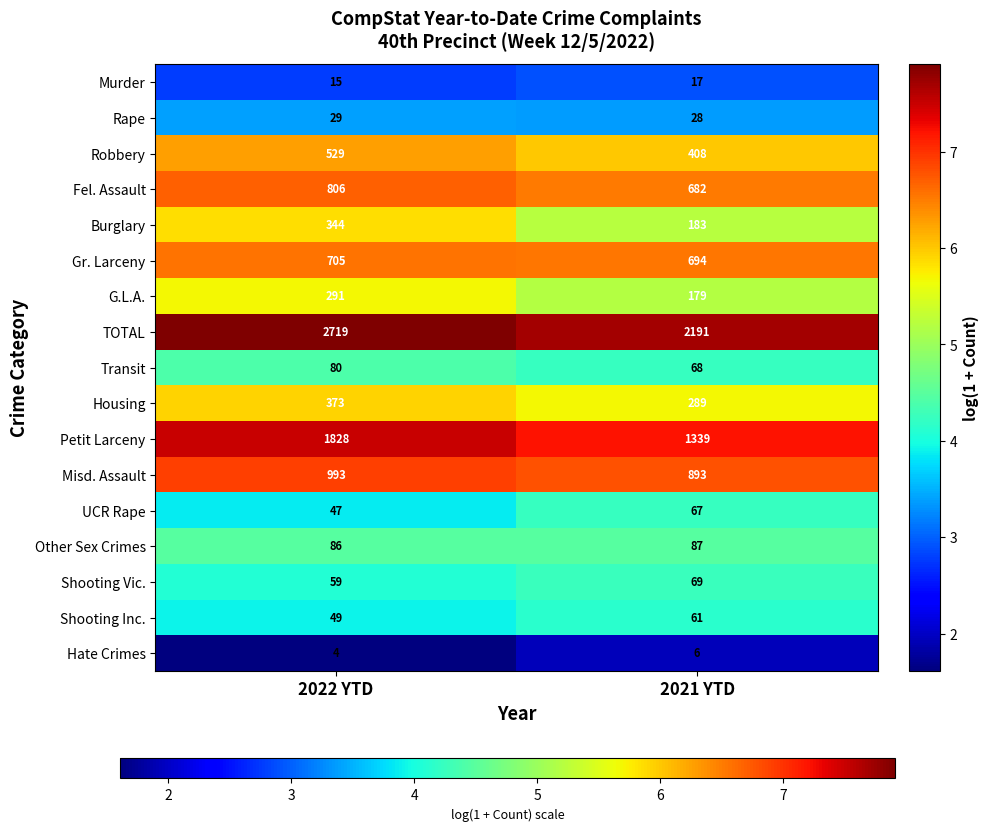

Rank the series by their maximum value, from highest to lowest.

TOTAL, Petit Larceny, Misd. Assault, Fel. Assault, Gr. Larceny, Robbery, Housing, Burglary, G.L.A., Other Sex Crimes, Transit, Shooting Vic., UCR Rape, Shooting Inc., Rape, Murder, Hate Crimes